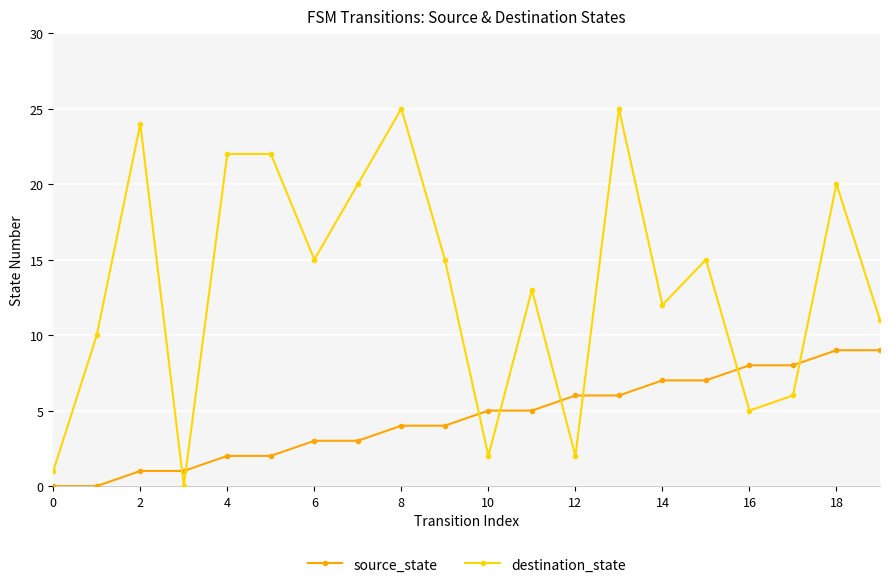

Count the source_state values in the range 2 to 7.

12